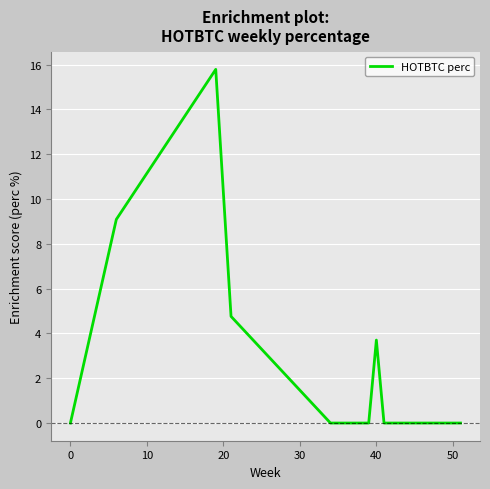

What is the greatest value displayed?

15.8